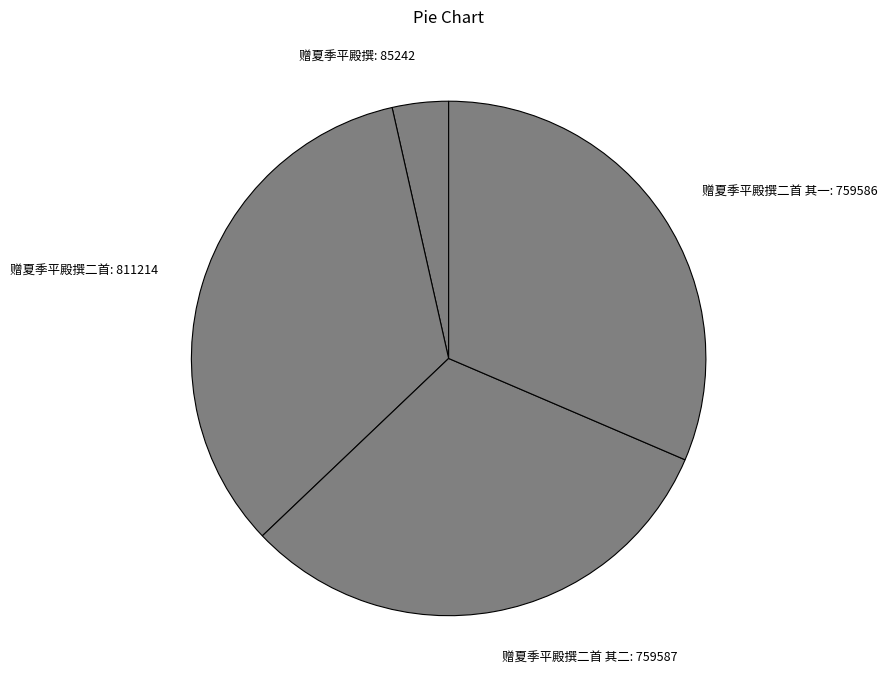

Combined, do 赠夏季平殿撰二首 其一: 759586 and 赠夏季平殿撰二首: 811214 account for over 50%?

Yes